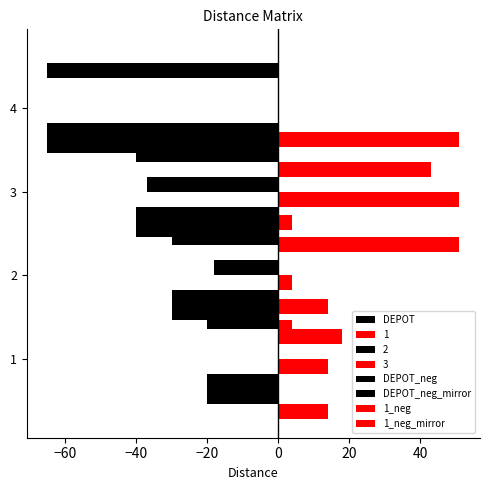

What is the average value of the DEPOT_neg_mirror series?

-39